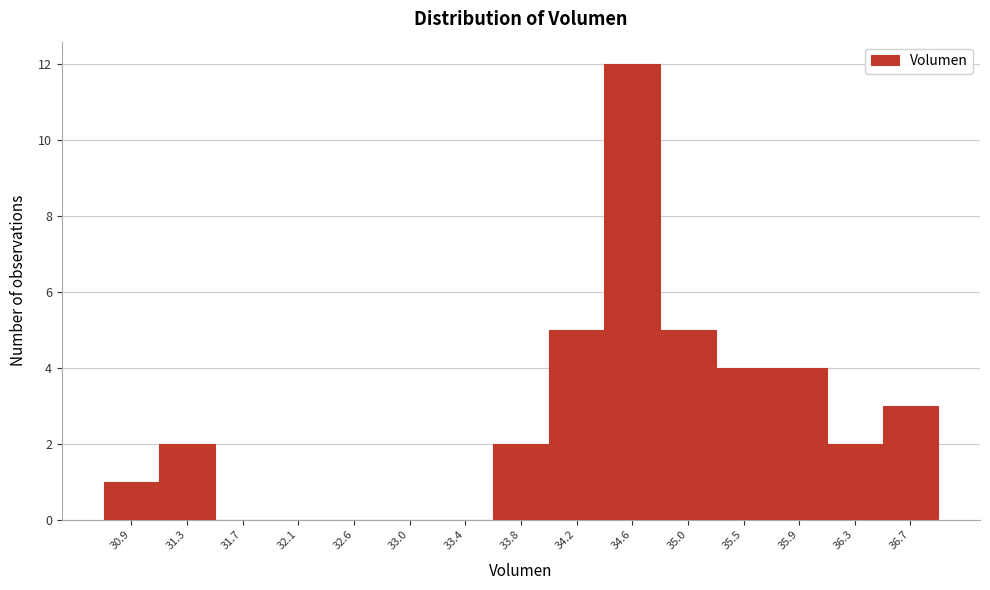

Reading left to right, list every bar in this chart as the range it spans on the x-axis followed by its height. Neither the bar edges nor the heights are printed on the chart, so give them approximately, as read against the axes.

30.70 to 31.10: 1
31.10 to 31.50: 2
31.50 to 31.95: 0
31.95 to 32.35: 0
32.35 to 32.75: 0
32.75 to 33.15: 0
33.15 to 33.60: 0
33.60 to 34.00: 2
34.00 to 34.40: 5
34.40 to 34.85: 12
34.85 to 35.25: 5
35.25 to 35.65: 4
35.65 to 36.05: 4
36.05 to 36.50: 2
36.50 to 36.90: 3